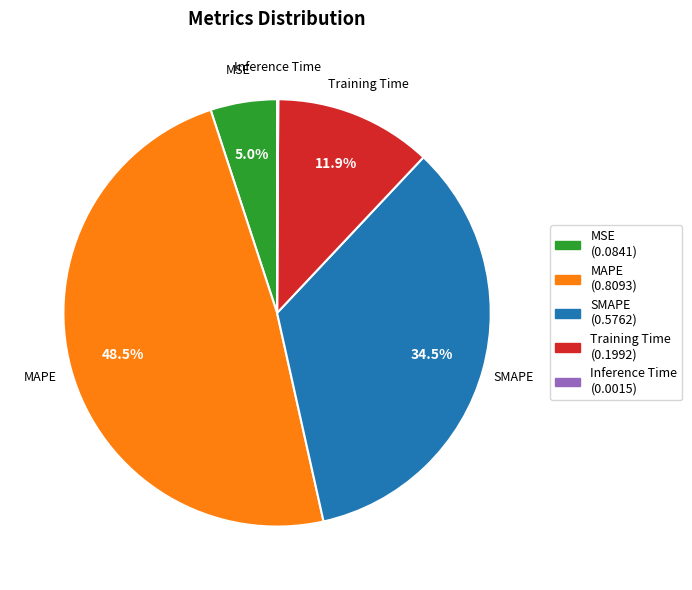

Which has a higher value, SMAPE or MSE?

SMAPE